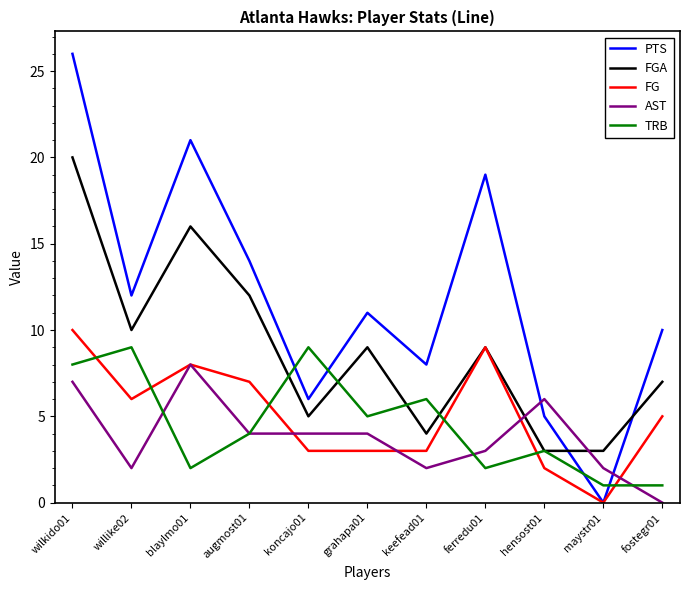

Which category has the lowest value in the FG series?

maystr01